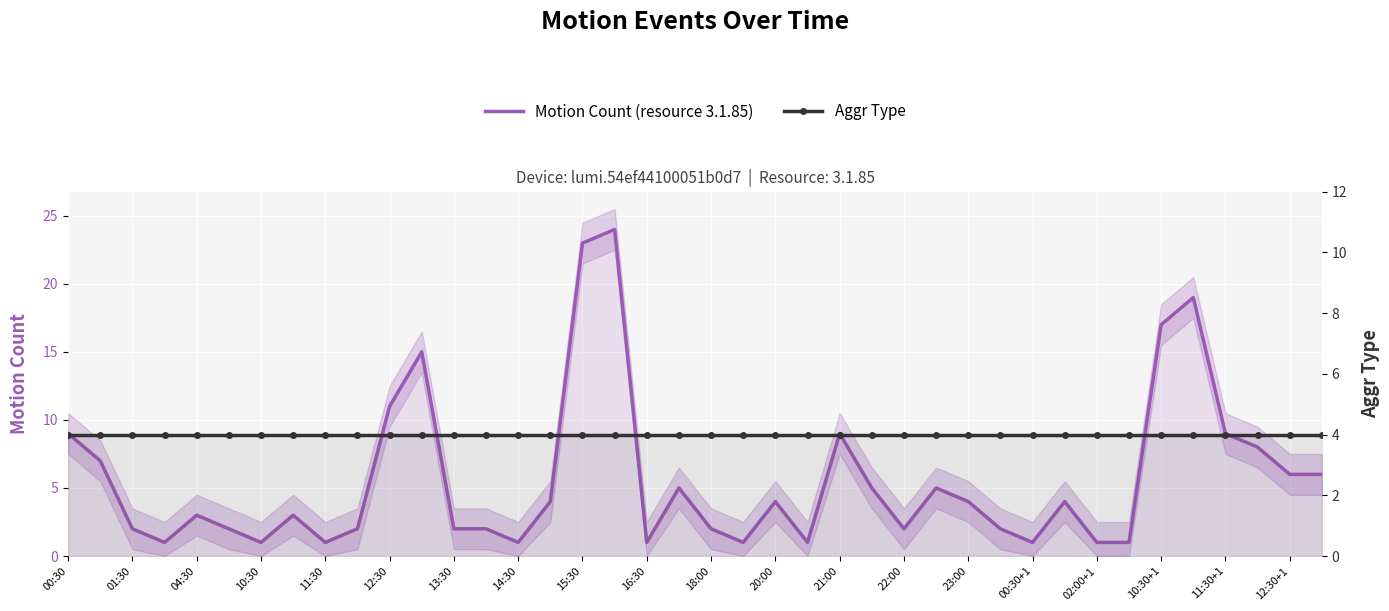

Reading left to right, list all the values displayed in this chart.

Motion Count (resource 3.1.85): 9	7	2	1	3	2	1	3	1	2	11	15	2	2	1	4	23	24	1	5	2	1	4	1	9	5	2	5	4	2	1	4	1	1	17	19	9	8	6	6
Aggr Type: 4	4	4	4	4	4	4	4	4	4	4	4	4	4	4	4	4	4	4	4	4	4	4	4	4	4	4	4	4	4	4	4	4	4	4	4	4	4	4	4